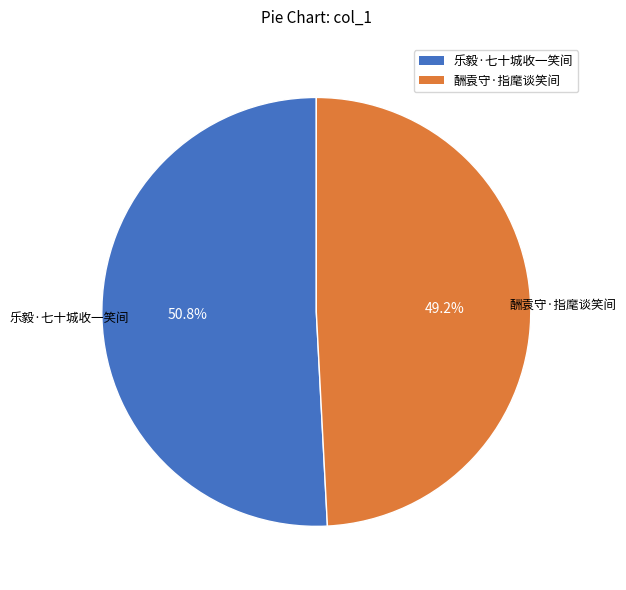

How many segments does this pie chart have?

2